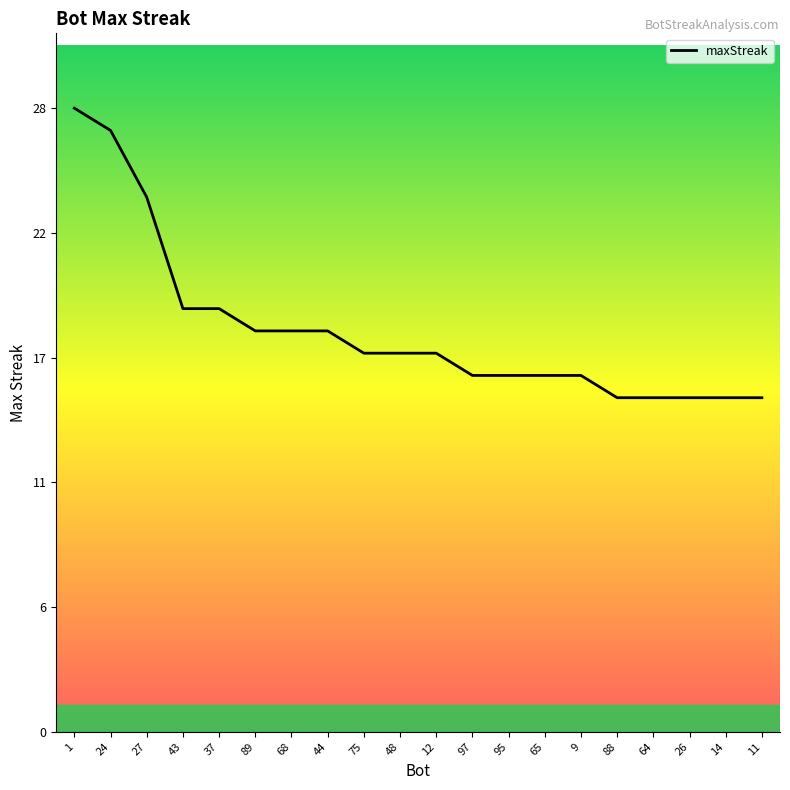

Does the chart display data point markers on the line(s)?

No